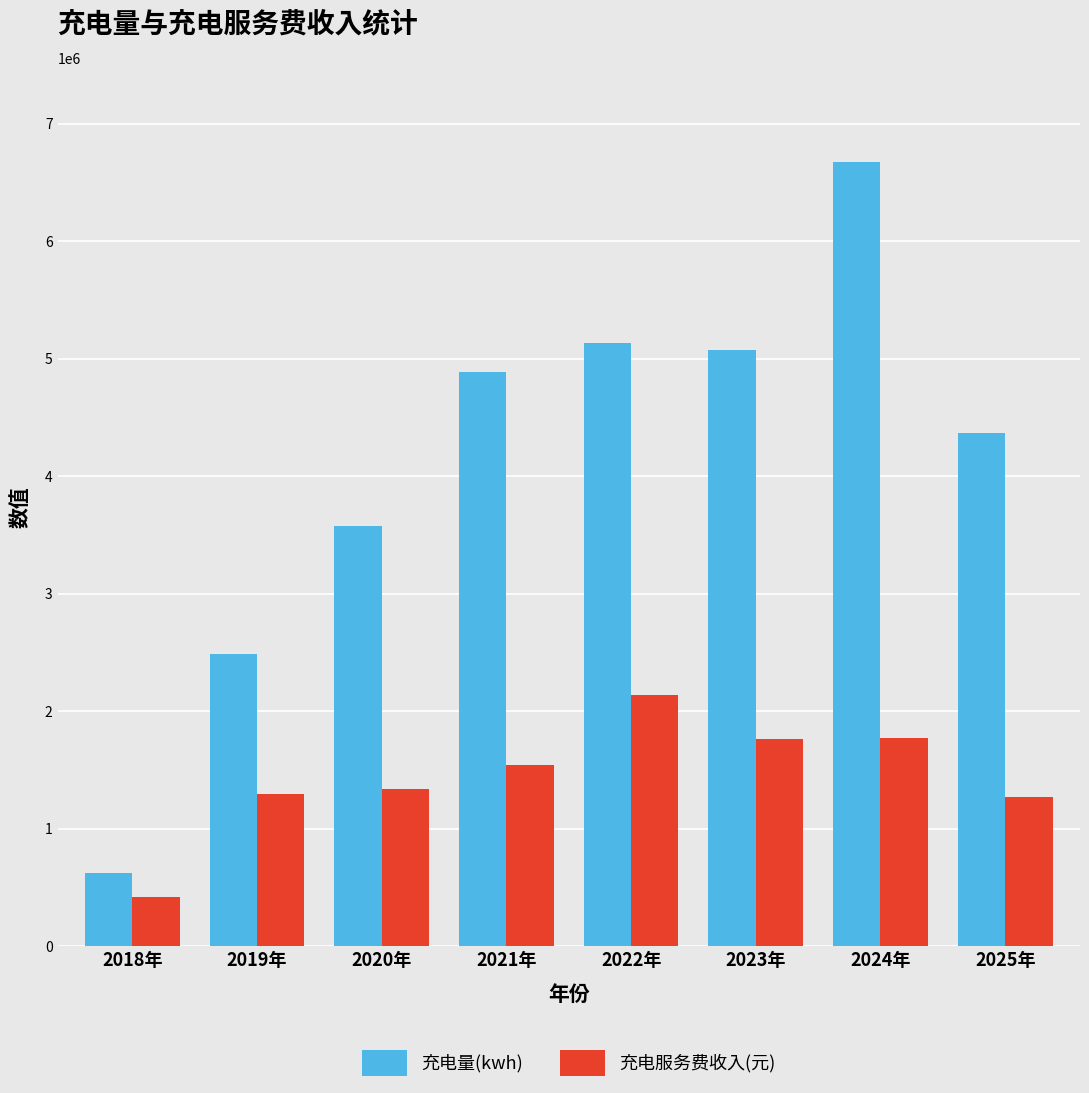

What is the difference between the maximum and minimum values in the 充电量(kwh) series?

6048097.1